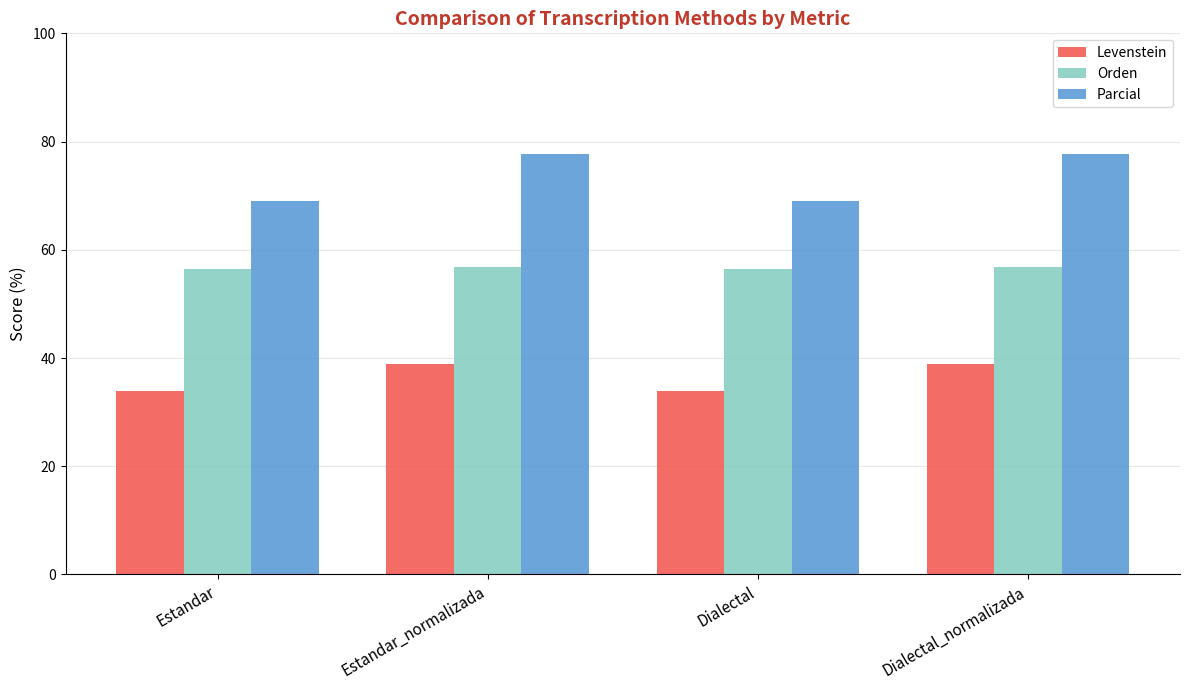

Rank the series by their average value, from highest to lowest.

Parcial, Orden, Levenstein